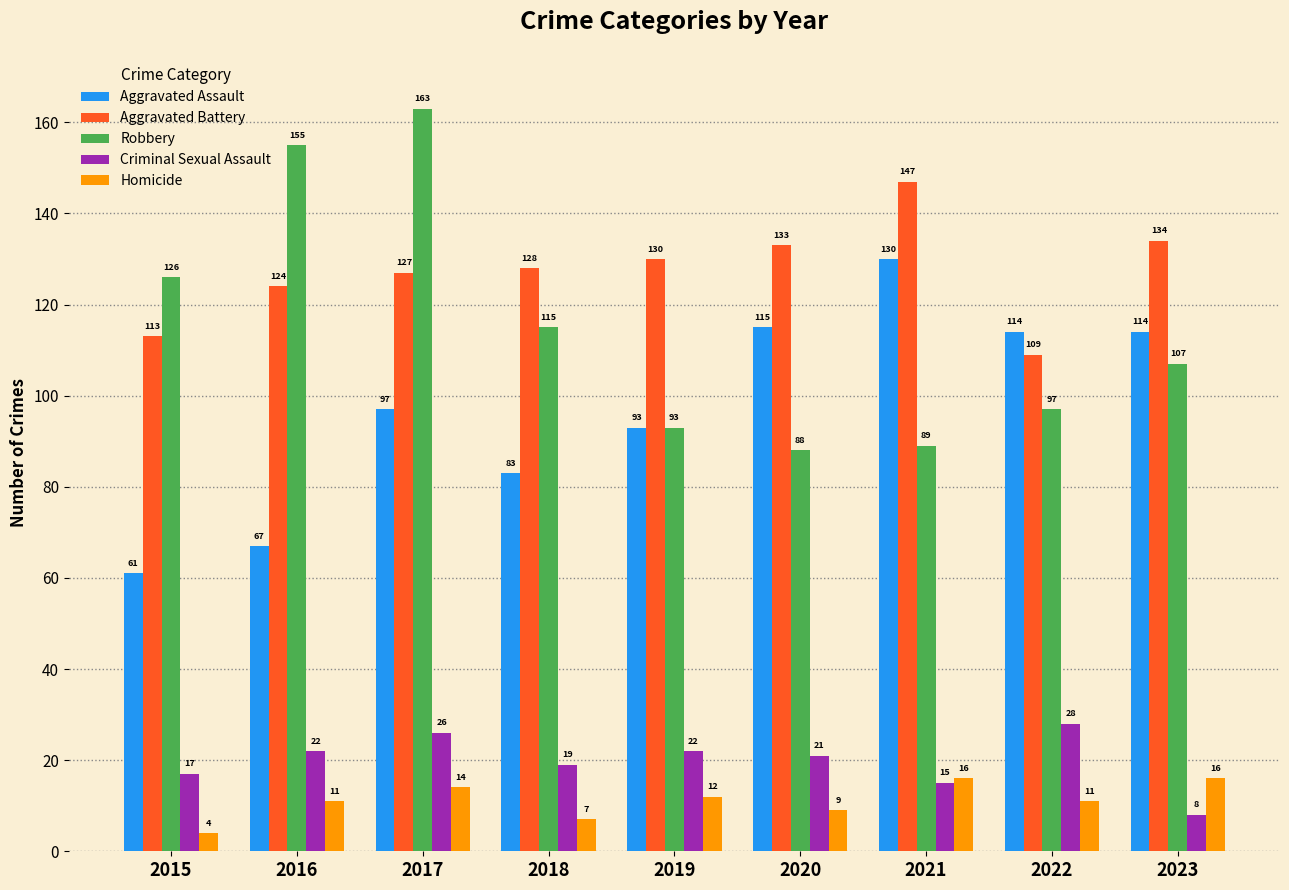

How many groups of bars are there?

9